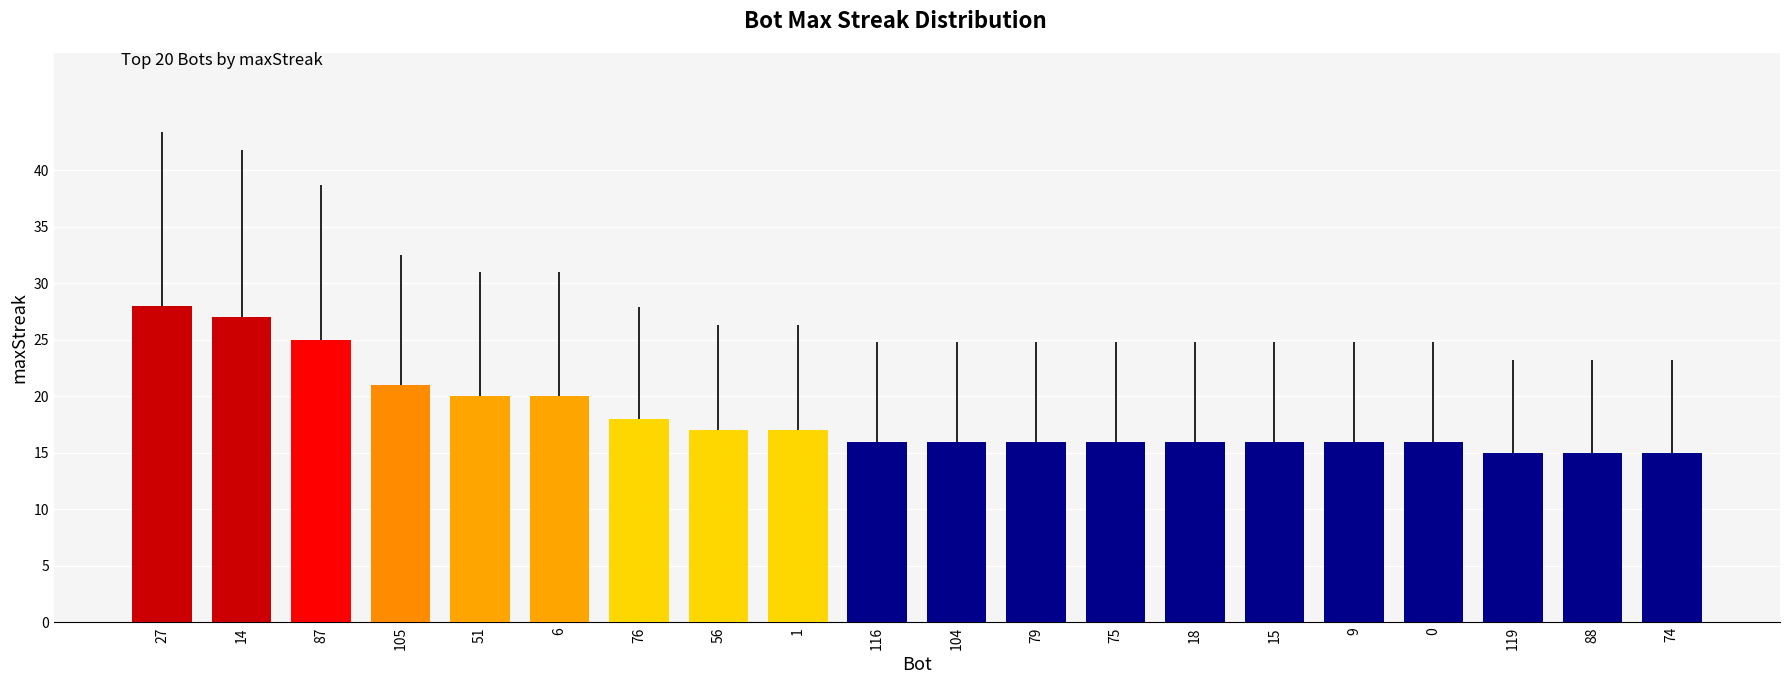

What position from the right is 27?

20